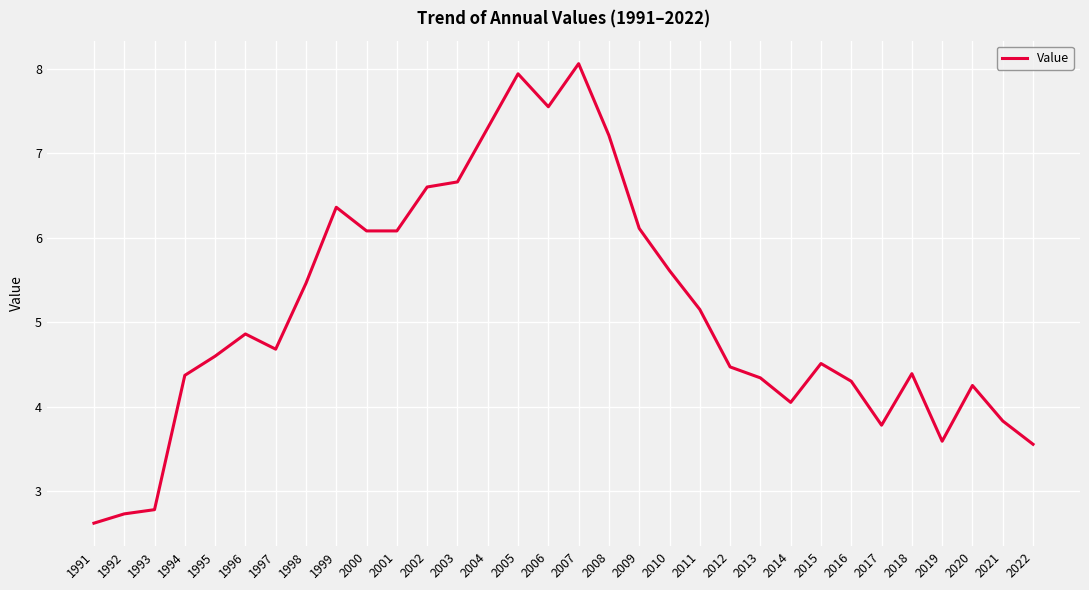

Approximately how many times larger is the value at 2002 compared to 1992?

2.4